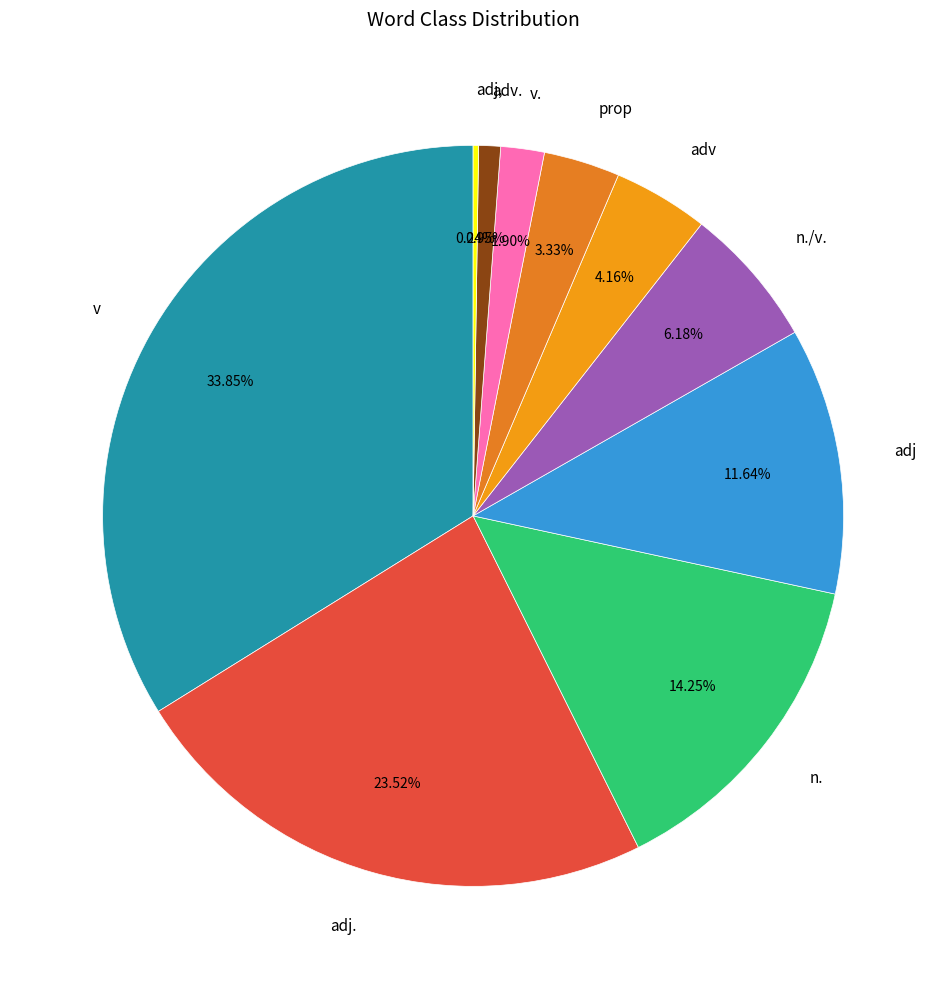

Is there a majority slice in this chart?

No